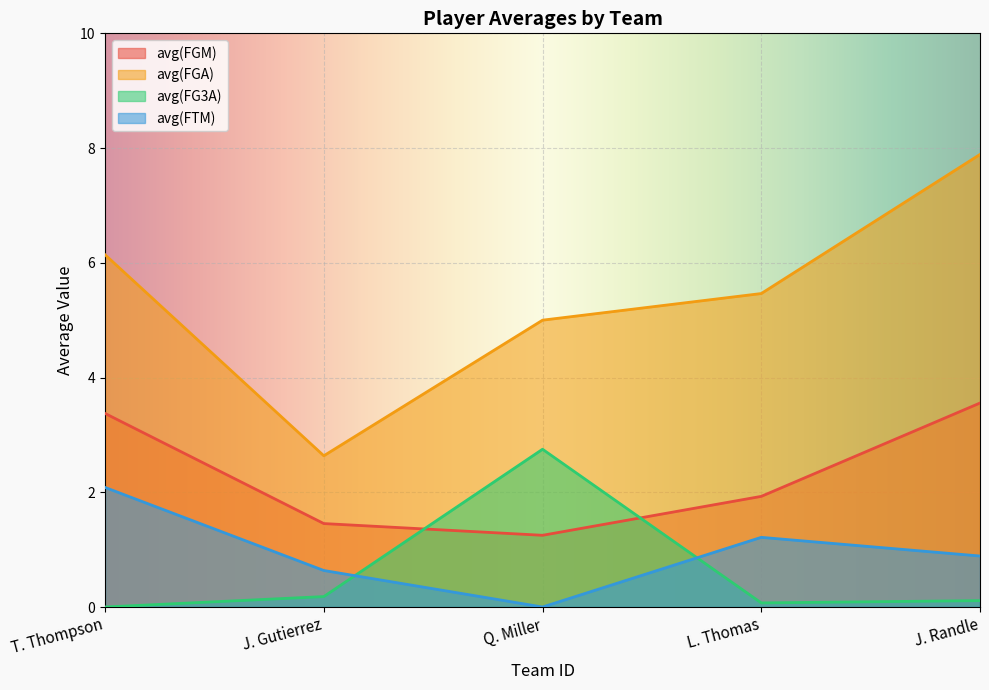

What is the approximate value of avg(FG3A) at J. Randle?

0.1